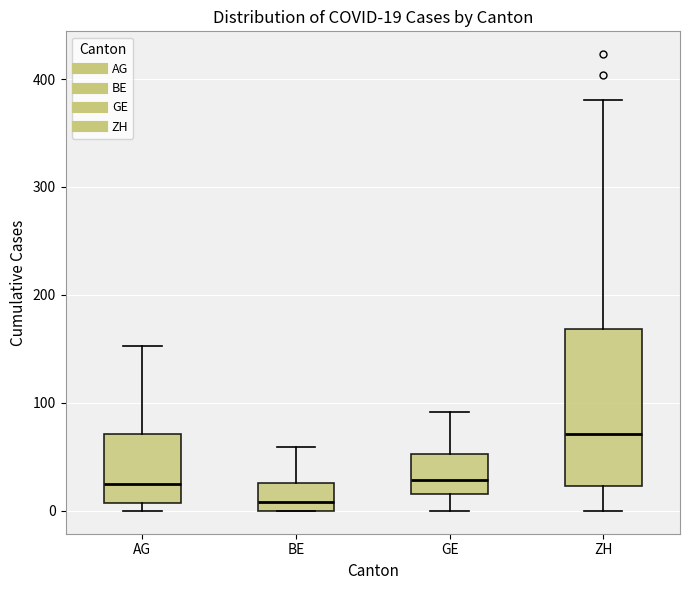

Which box has the highest median line?

ZH